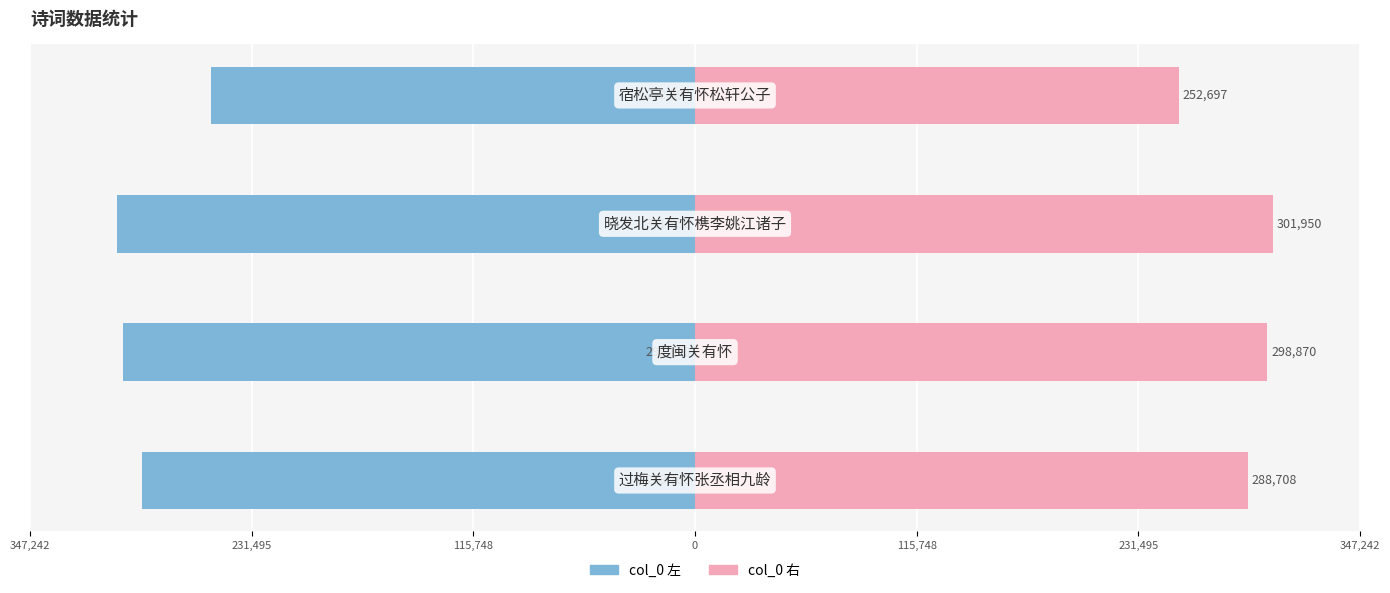

Reading left to right, what are all the values shown in this chart?

col_0 (left): -288708.5	-298870.5	-301950.0	-252697.0
col_0 (right): 288708.5	298870.5	301950.0	252697.0